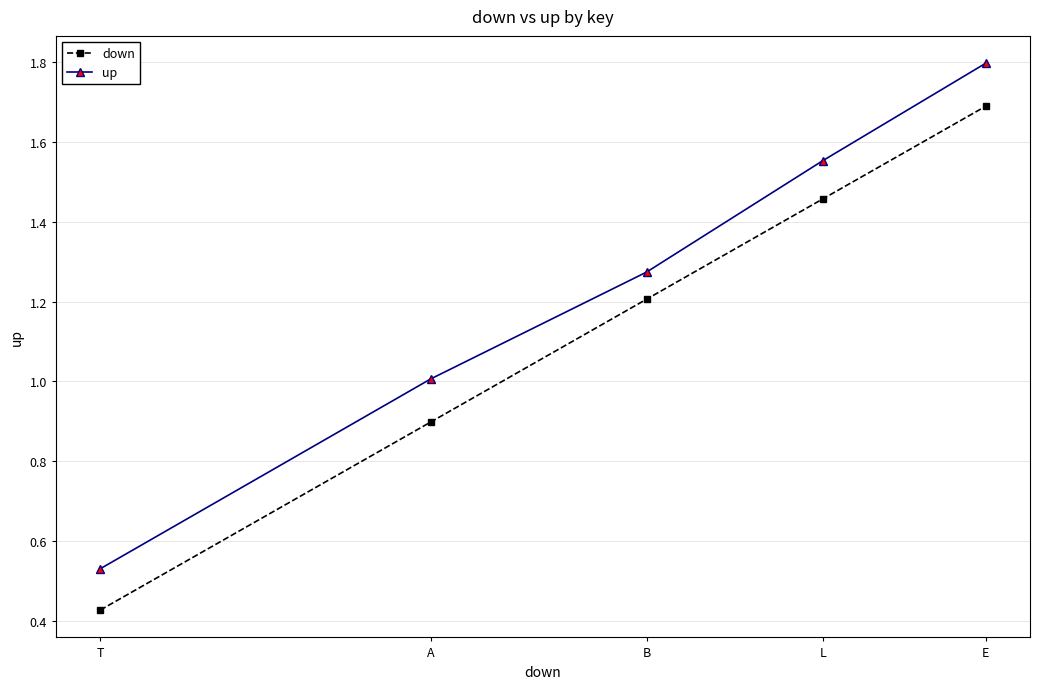

What is the difference between the maximum and second lowest values in the up series?

0.8